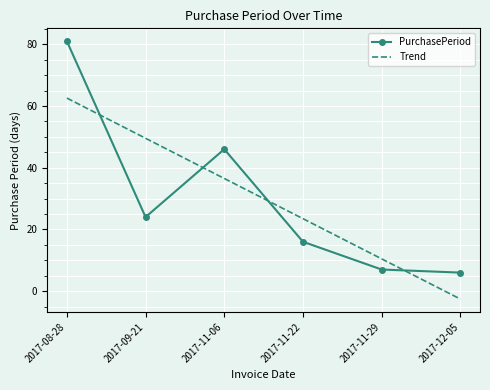

What is the spread (max minus min) of values at 2017-08-28?

18.4